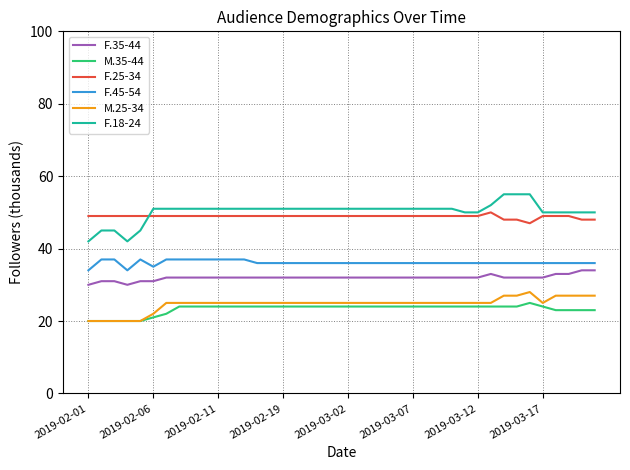

True or false: F.18-24 and F.45-54 cross at least once.

False